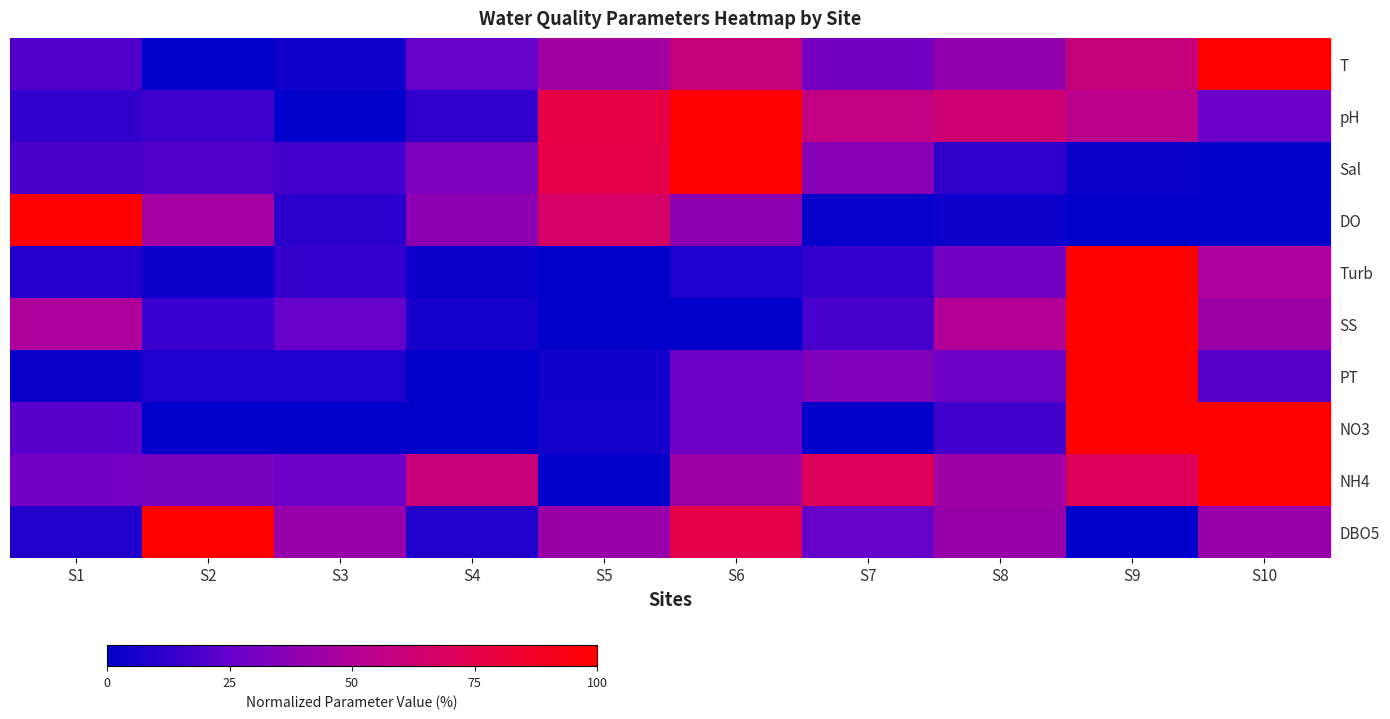

Reading right to left, extract all data points from this chart.

T: S10=100.0	S9=60.0	S8=40.0	S7=30.0	S6=60.0	S5=45.0	S4=25.0	S3=5.0	S2=0.0	S1=20.0
pH: S10=26.8	S9=54.6	S8=62.9	S7=57.7	S6=100.0	S5=77.3	S4=12.4	S3=0.0	S2=15.5	S1=12.4
Sal: S10=0.0	S9=2.5	S8=12.1	S7=35.7	S6=100.0	S5=76.1	S4=32.6	S3=16.9	S2=20.2	S1=18.6
DO: S10=0.4	S9=0.0	S8=3.6	S7=1.6	S6=38.0	S5=66.5	S4=38.0	S3=11.0	S2=45.6	S1=100.0
Turb: S10=49.0	S9=100.0	S8=29.3	S7=12.9	S6=8.1	S5=0.0	S4=3.5	S3=13.4	S2=2.7	S1=9.1
SS: S10=43.1	S9=100.0	S8=51.0	S7=17.6	S6=0.0	S5=0.0	S4=5.9	S3=25.5	S2=13.7	S1=49.0
PT: S10=21.1	S9=100.0	S8=28.0	S7=34.0	S6=27.1	S5=5.4	S4=0.0	S3=8.0	S2=8.0	S1=2.6
NO3: S10=100.0	S9=100.0	S8=16.7	S7=0.0	S6=27.8	S5=5.6	S4=0.0	S3=0.0	S2=0.0	S1=22.2
NH4: S10=100.0	S9=70.3	S8=44.1	S7=70.3	S6=43.4	S5=0.0	S4=60.7	S3=27.6	S2=31.0	S1=29.7
DBO5: S10=41.7	S9=0.0	S8=41.7	S7=25.0	S6=75.0	S5=41.7	S4=8.3	S3=41.7	S2=100.0	S1=8.3